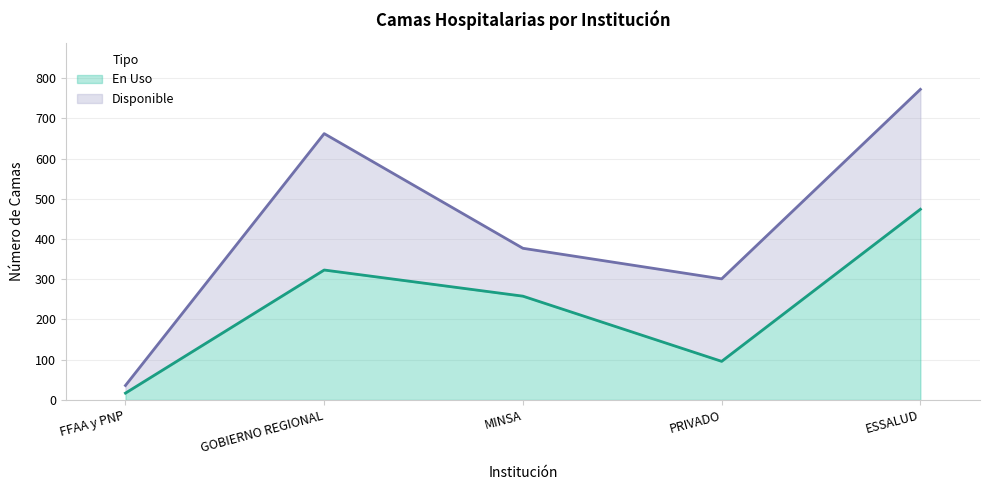

At which category does the chart reach its peak across all series?

ESSALUD